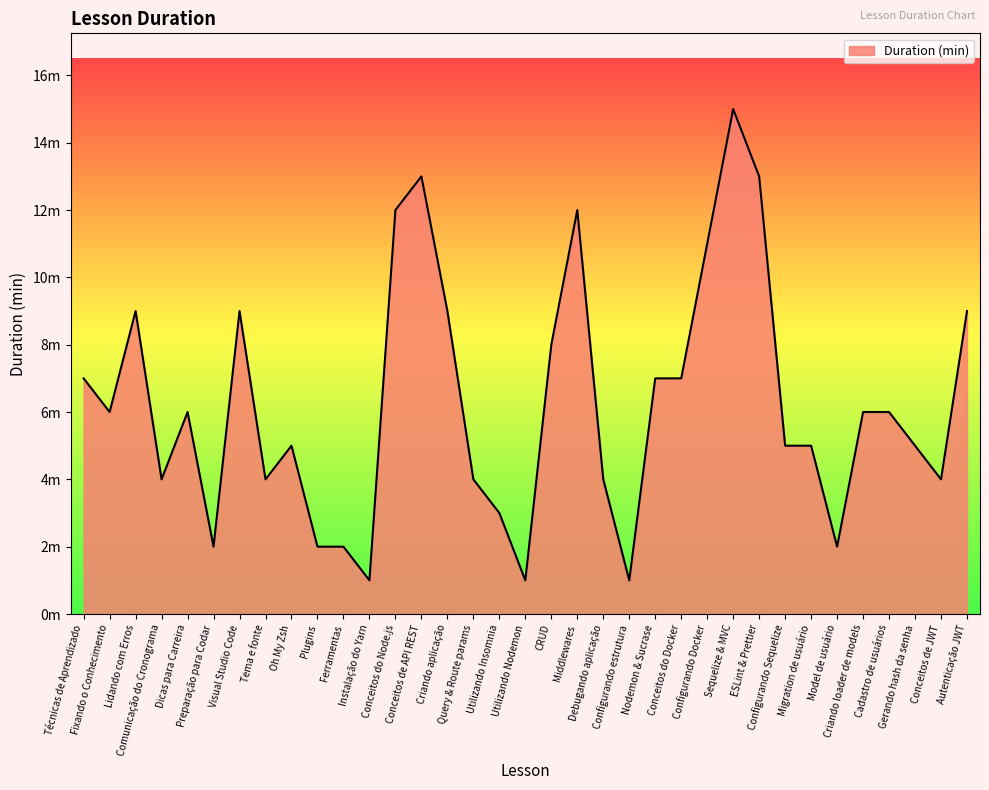

Rank the categories by value from highest to lowest.

Sequelize & MVC, Conceitos de API REST, ESLint & Prettier, Conceitos do Node.js, Middlewares, Configurando Docker, Lidando com Erros, Visual Studio Code, Criando aplicação, Autenticação JWT, CRUD, Técnicas de Aprendizado, Nodemon & Sucrase, Conceitos do Docker, Fixando o Conhecimento, Dicas para Carreira, Criando loader de models, Cadastro de usuários, Oh My Zsh, Configurando Sequelize, Migration de usuário, Gerando hash da senha, Comunicação do Cronograma, Tema e fonte, Query & Route params, Debugando aplicação, Conceitos de JWT, Utilizando Insomnia, Preparação para Codar, Plugins, Ferramentas, Model de usuário, Instalação do Yarn, Utilizando Nodemon, Configurando estrutura